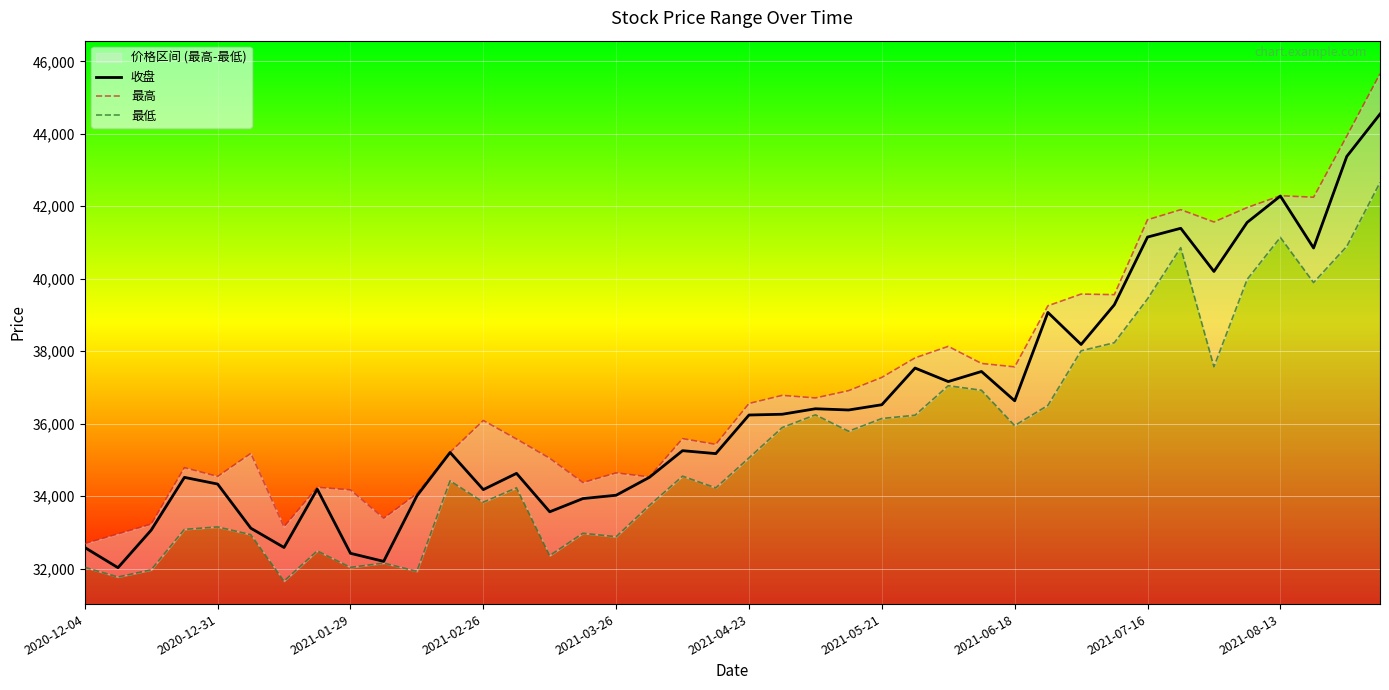

What is the highest value of the 收盘 series?

44544.2